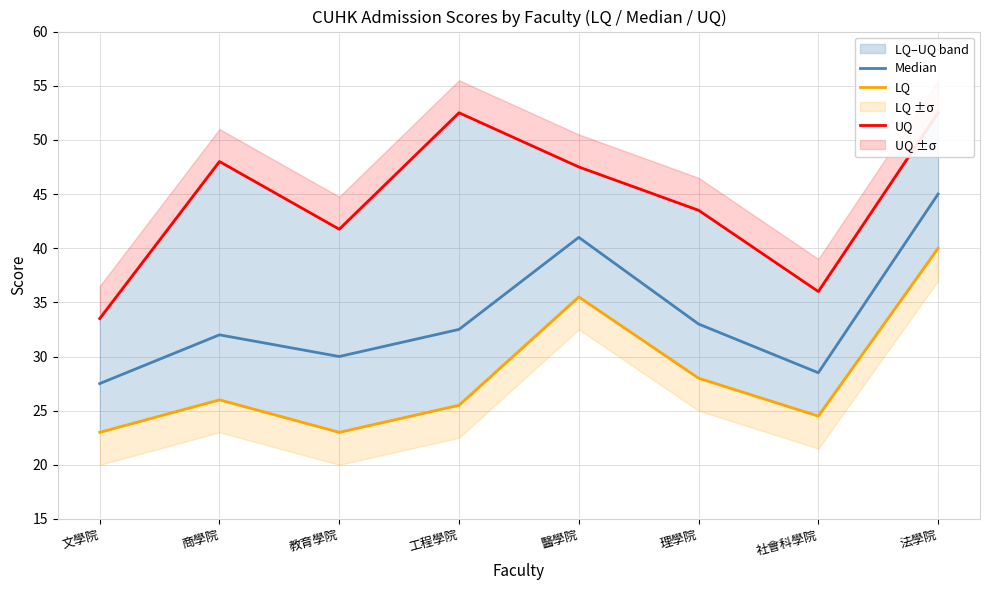

What is the maximum value for LQ?

40.0